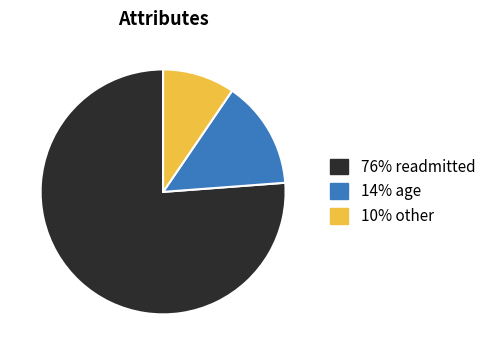

Is there a majority slice in this chart?

Yes